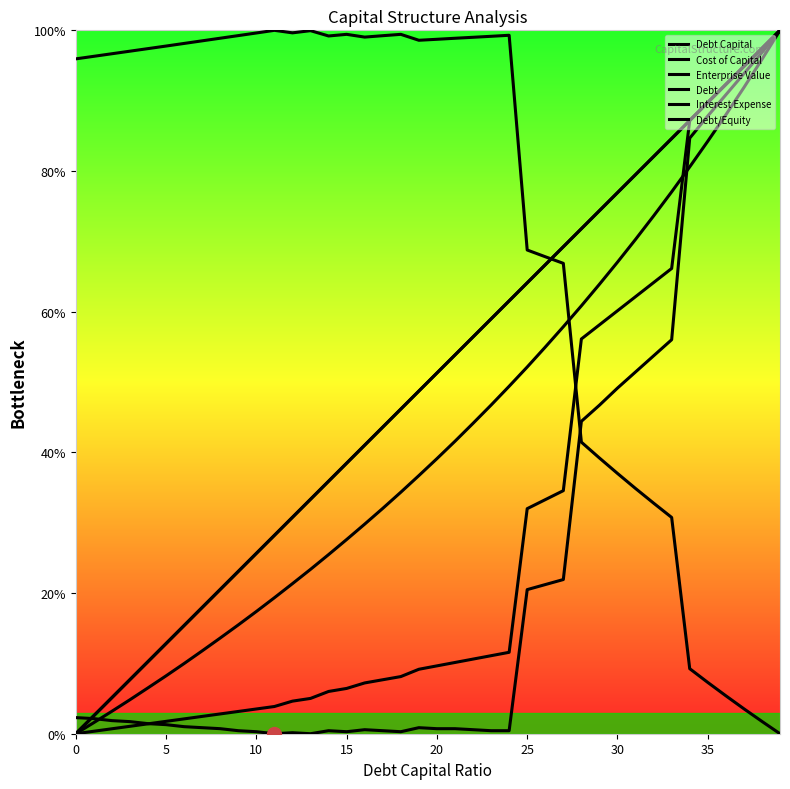

Is this an area chart (filled region under the line)?

No